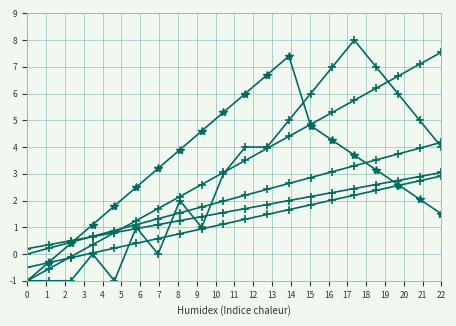

Does the chart have visible grid lines?

Yes